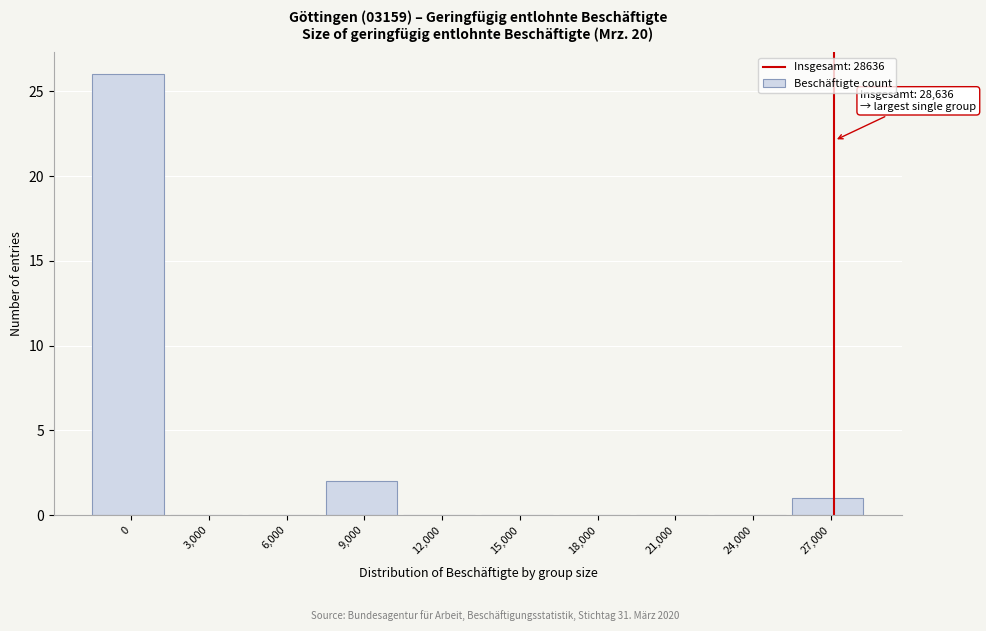

Reading left to right, extract all data points from this chart.

0=26	3,000=0	6,000=0	9,000=2	12,000=0	15,000=0	18,000=0	21,000=0	24,000=0	27,000=1